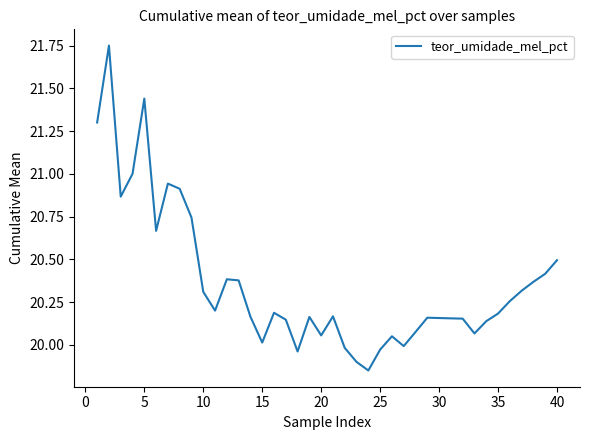

Is this an area chart (filled region under the line)?

No